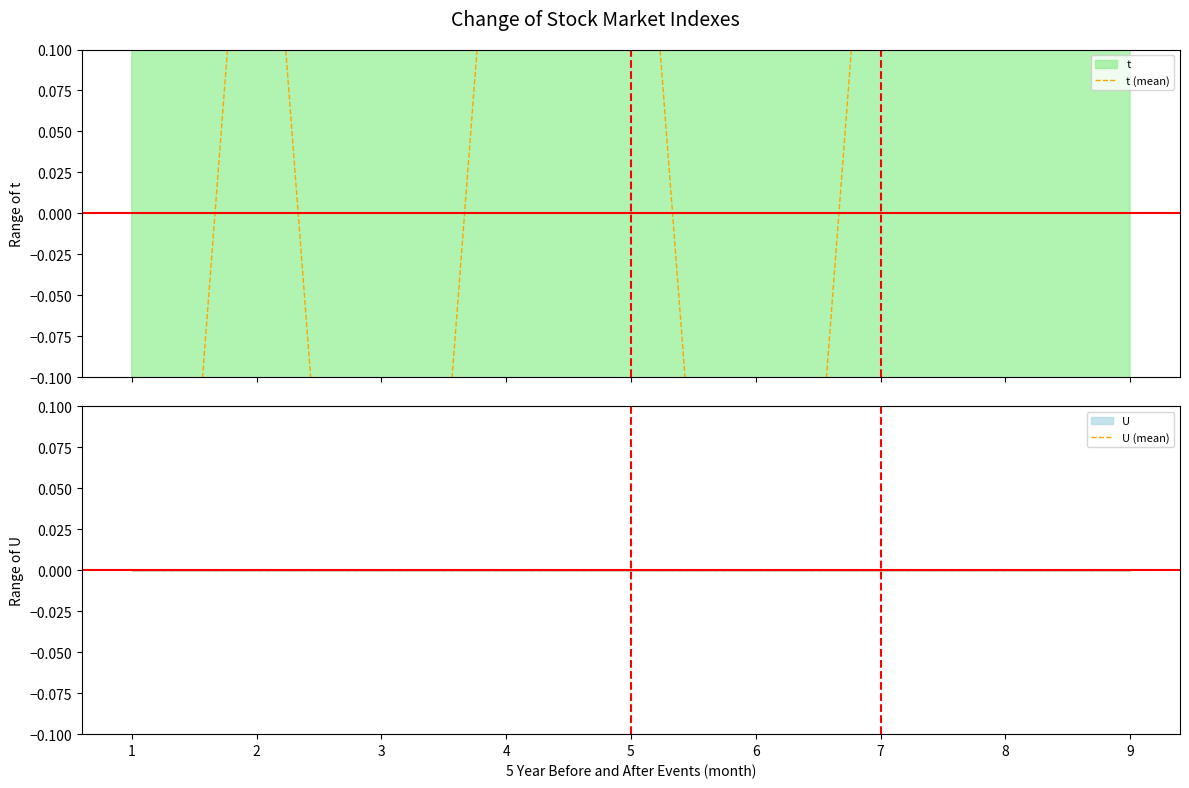

Rank the categories by U (mean) value from highest to lowest.

1, 2, 3, 4, 5, 6, 7, 8, 9